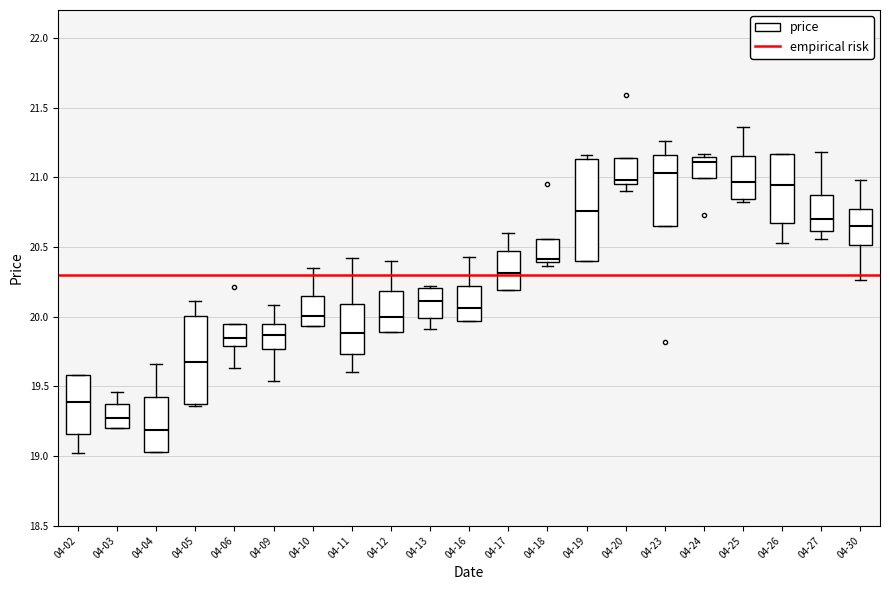

Where does the upper whisker of the box for 04-03 end on the y-axis? The values are not printed on the chart, so give them approximately, as read against the axis.

19.45